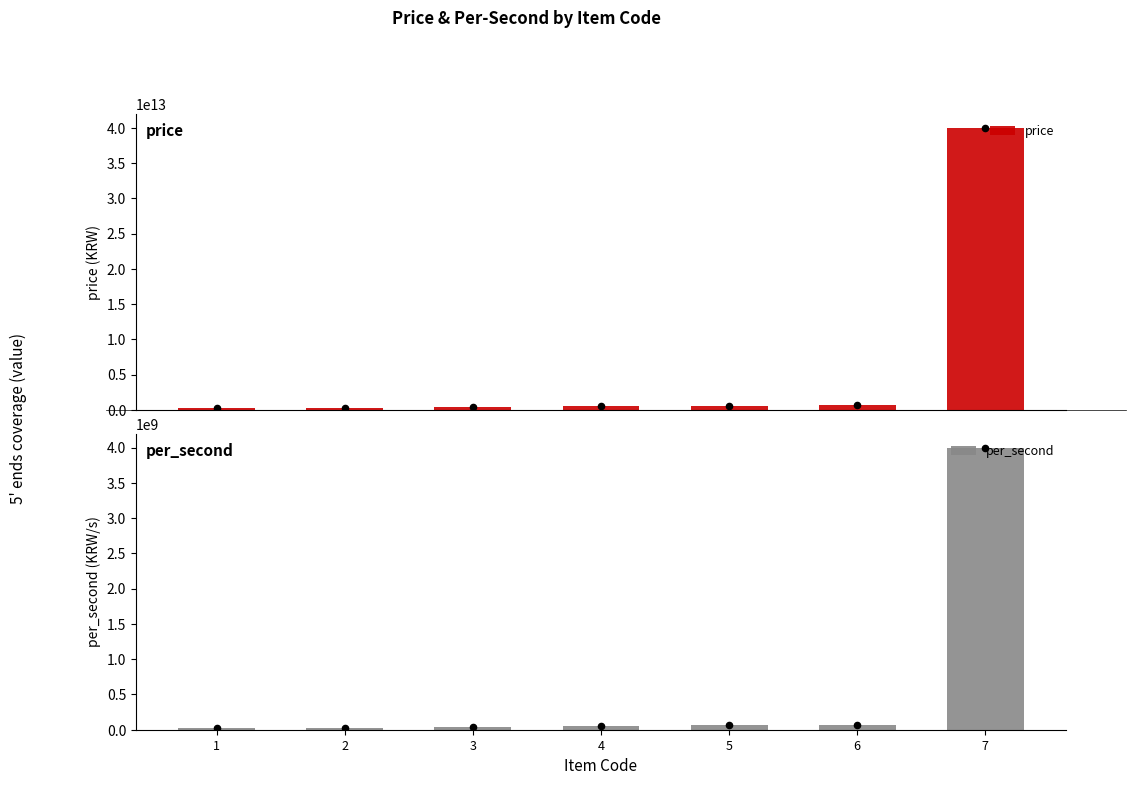

At which category is the sum across all series the highest?

7